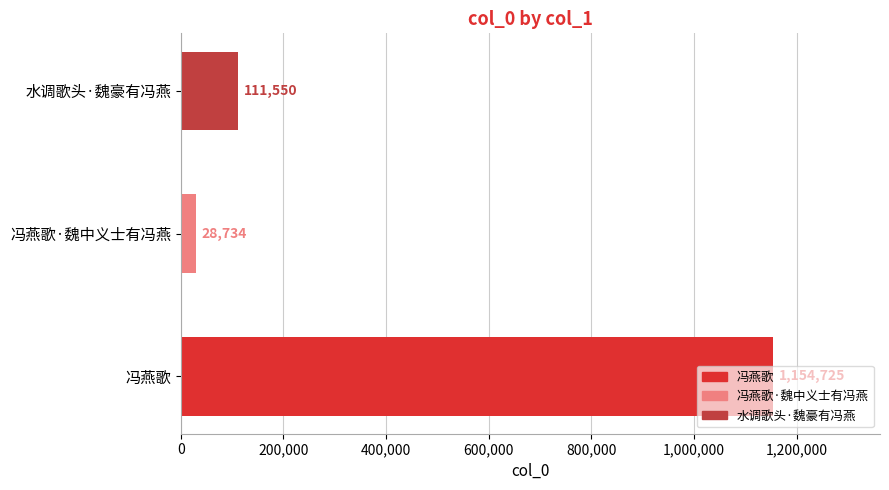

How many data points does each series have?

3